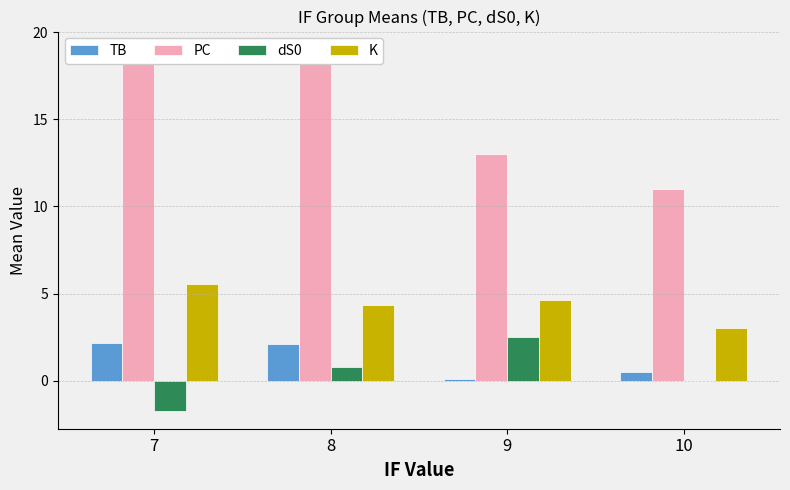

Reading left to right, transcribe all the data shown in this chart.

TB: 2.1	2.1	0.1	0.5
PC: 19.0	18.4	13.0	11.0
dS0: -1.7	0.8	2.5	0.0
K: 5.6	4.3	4.6	3.0